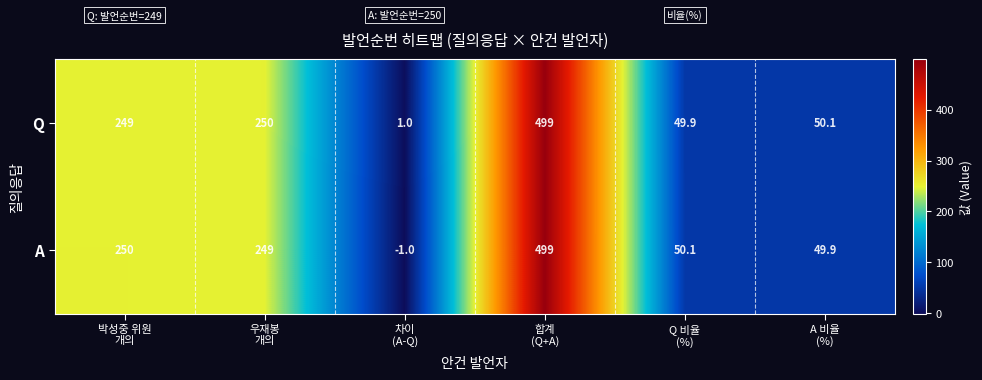

Reading left to right, transcribe all the data shown in this chart.

Q: 249.0	250.0	1.0	499.0	49.9	50.1
A: 250.0	249.0	-1.0	499.0	50.1	49.9